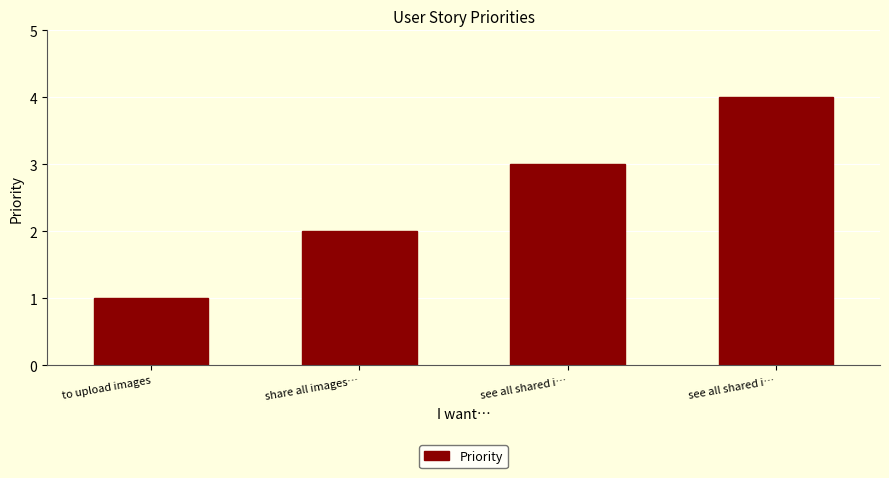

What is the difference between the second highest and minimum values?

2